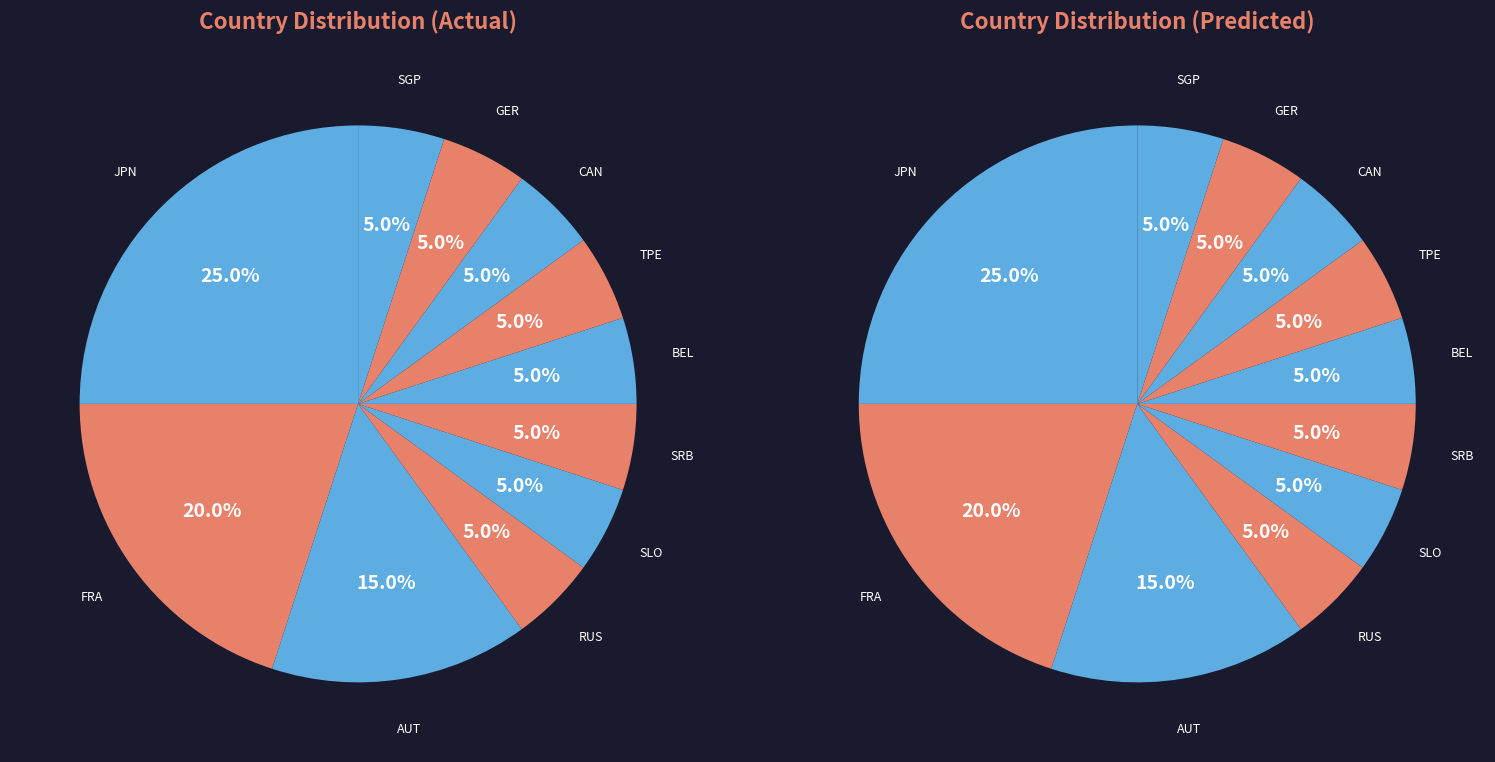

What is the smallest slice in the pie chart?

RUS